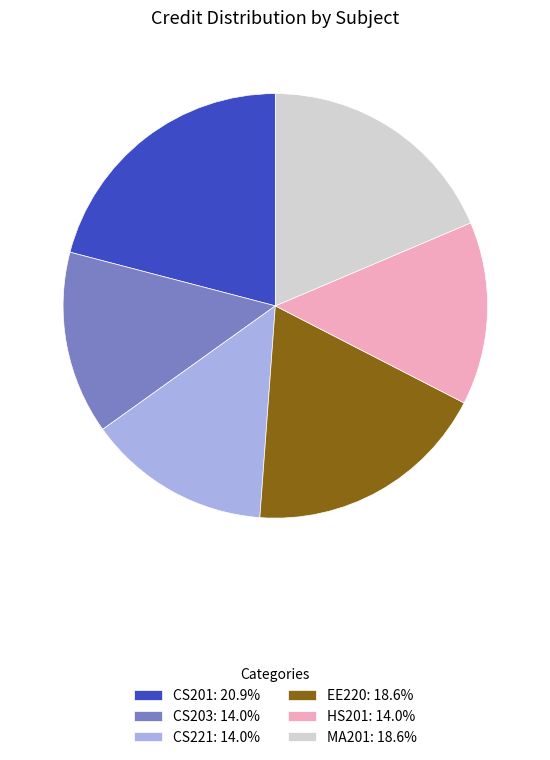

Is there a majority slice in this chart?

No